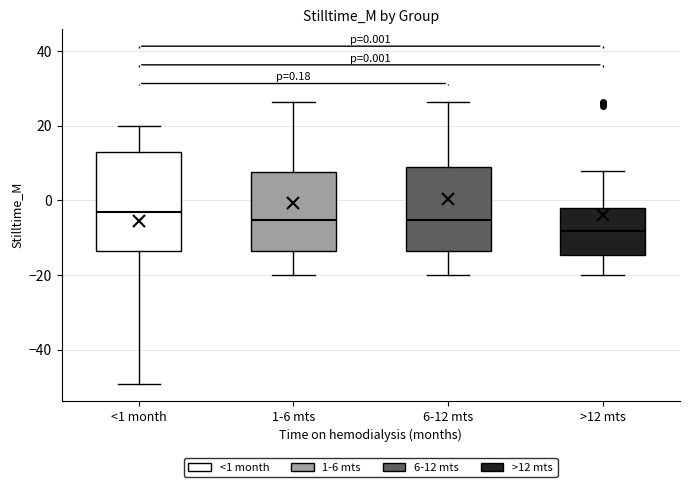

Which box has the highest median line?

<1 month